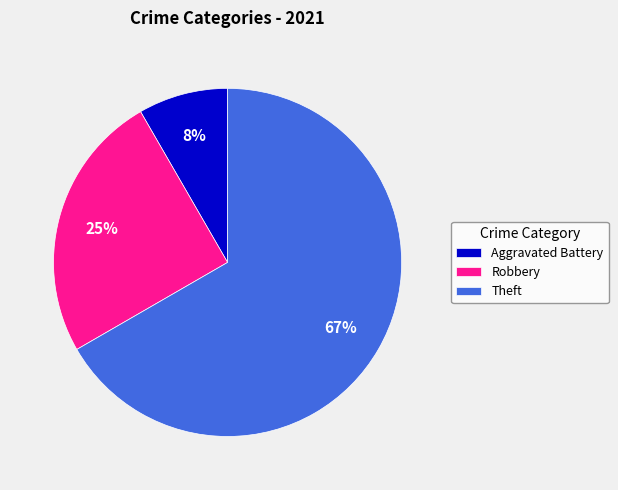

To the nearest percent, what percentage of the pie is Aggravated Battery?

8%